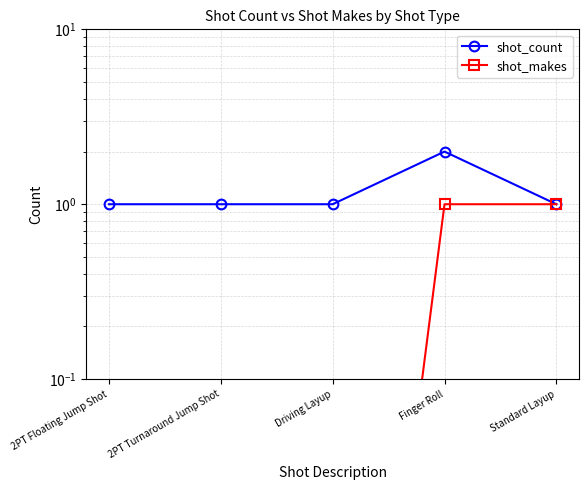

List the series in order of their overall mean, highest first.

shot_count, shot_makes